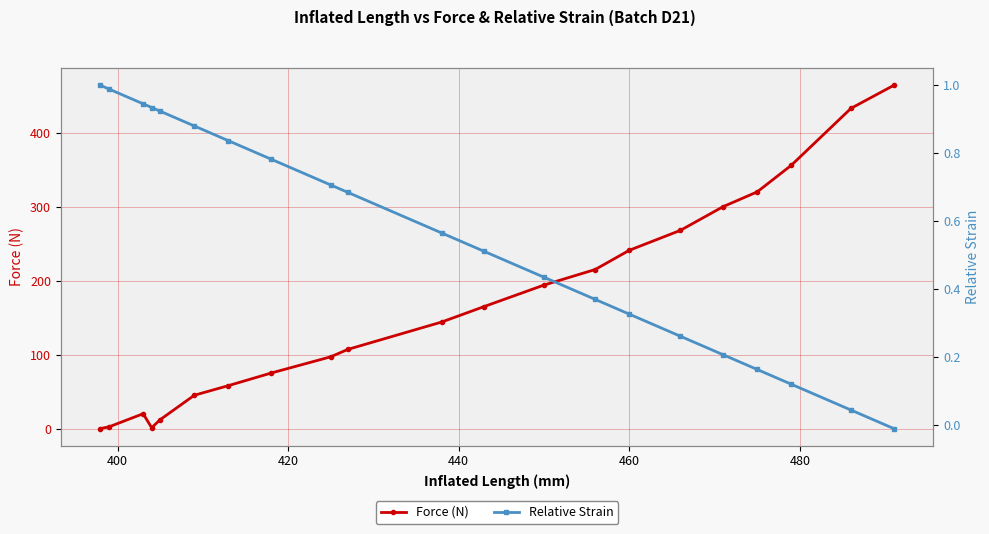

Reading left to right, extract all data points from this chart.

Force (N): 0.0	2.3	20.0	1.1	12.0	45.0	58.0	75.0	97.0	107.0	144.0	165.0	194.0	215.0	241.0	268.0	300.0	320.0	356.0	433.0	464.0
Relative Strain: 1.0	1.0	0.9	0.9	0.9	0.9	0.8	0.8	0.7	0.7	0.6	0.5	0.4	0.4	0.3	0.3	0.2	0.2	0.1	0.0	-0.0